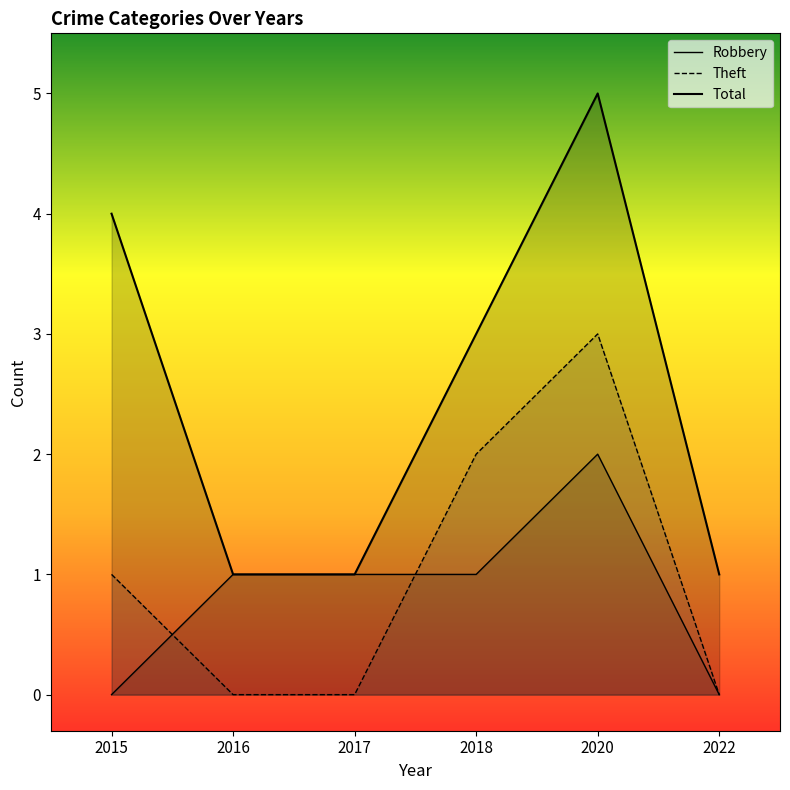

Reading right to left, transcribe all the data shown in this chart.

Robbery: 0	2	1	1	1	0
Theft: 0	3	2	0	0	1
Total: 1	5	3	1	1	4